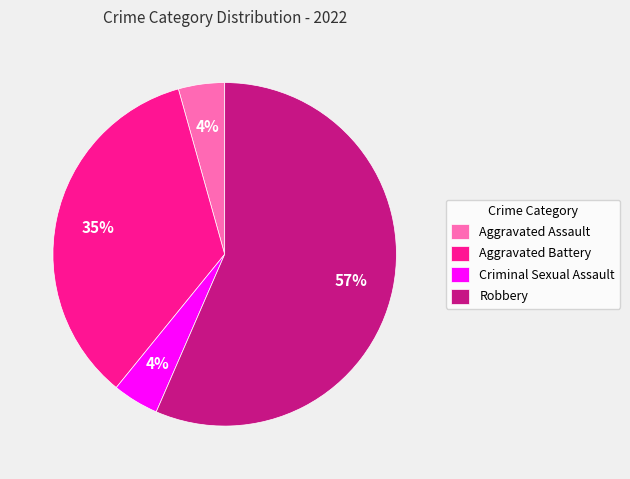

Count the number of slices in the pie.

4